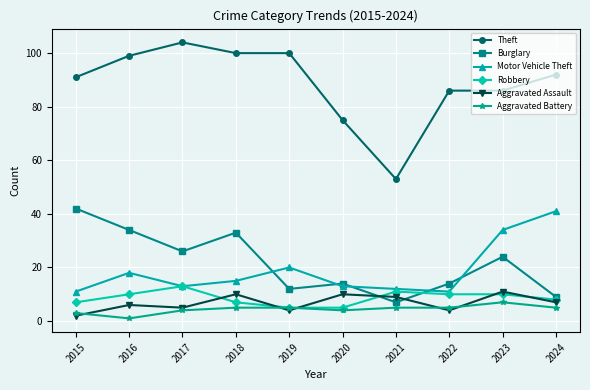

Read the Motor Vehicle Theft value at 2021.

12